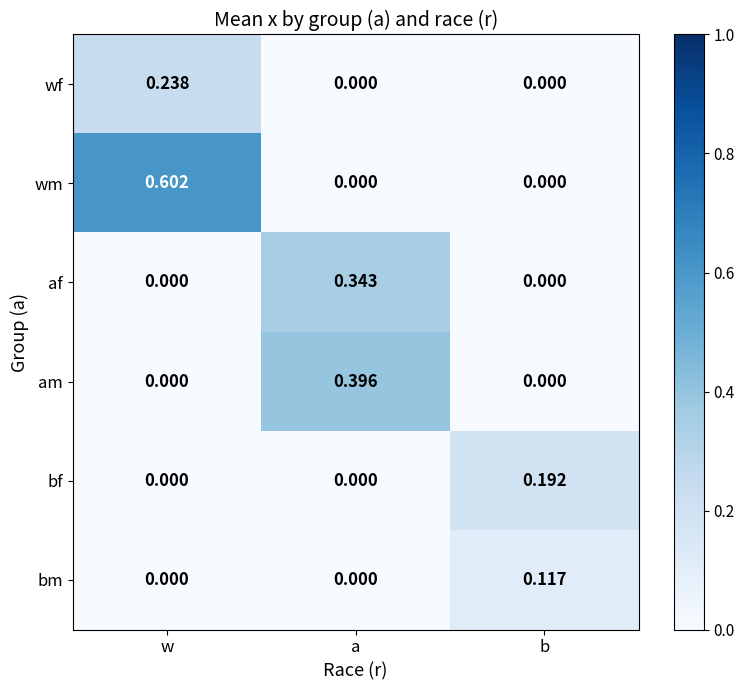

At which label does bm reach its peak?

b